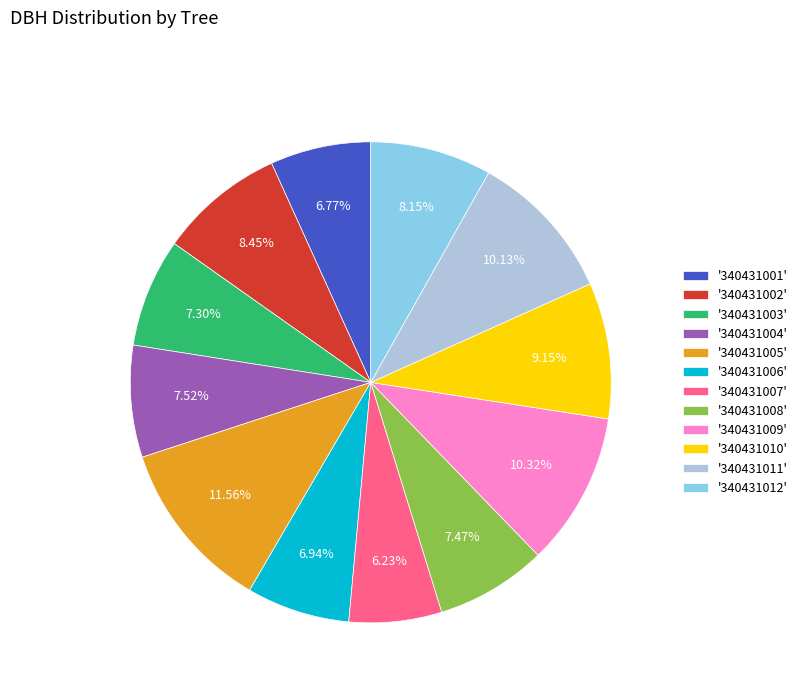

Which has a higher value, '340431007' or '340431010'?

'340431010'